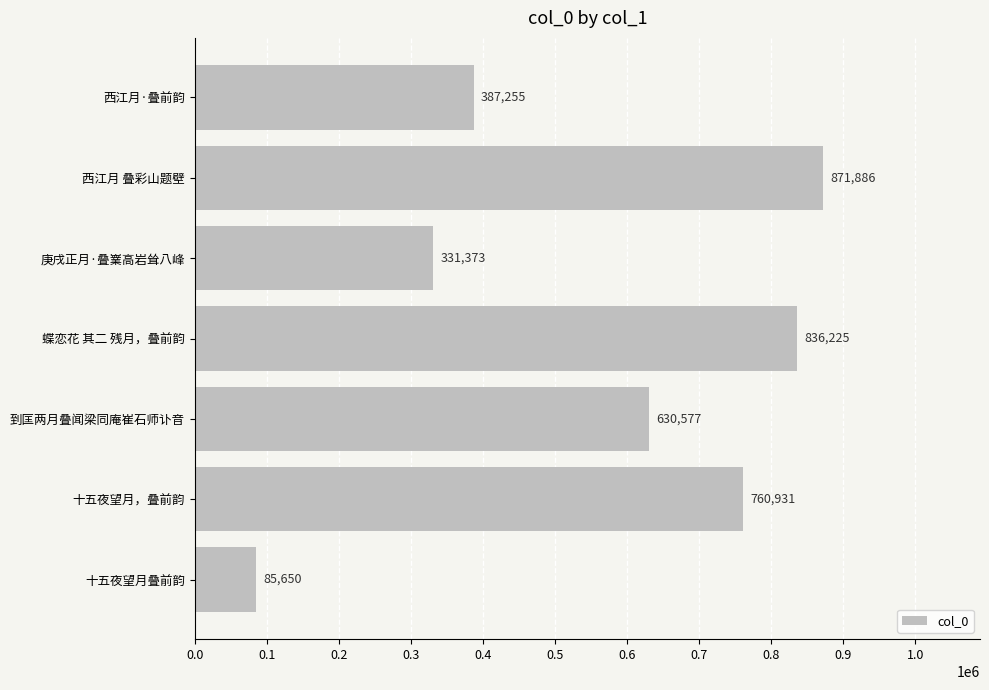

What is the maximum value shown in the chart?

871886